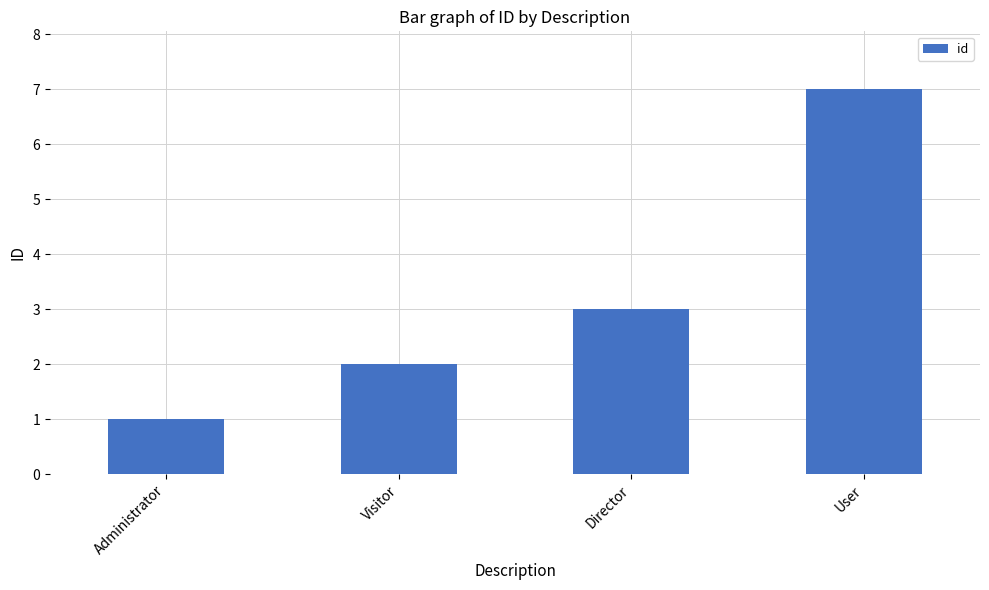

What is the greatest value displayed?

7